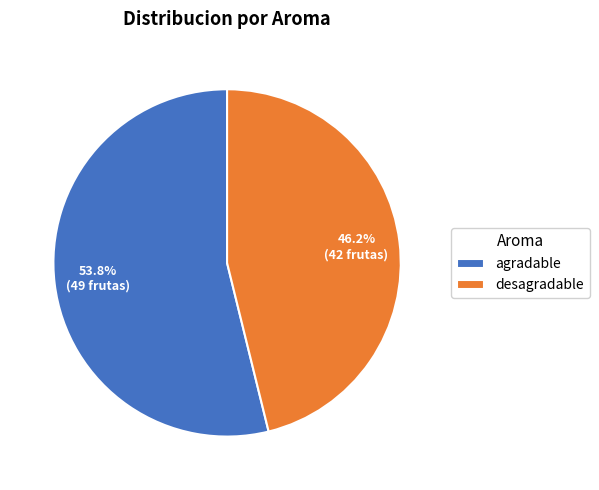

Is there any slice that represents more than half of the pie?

Yes